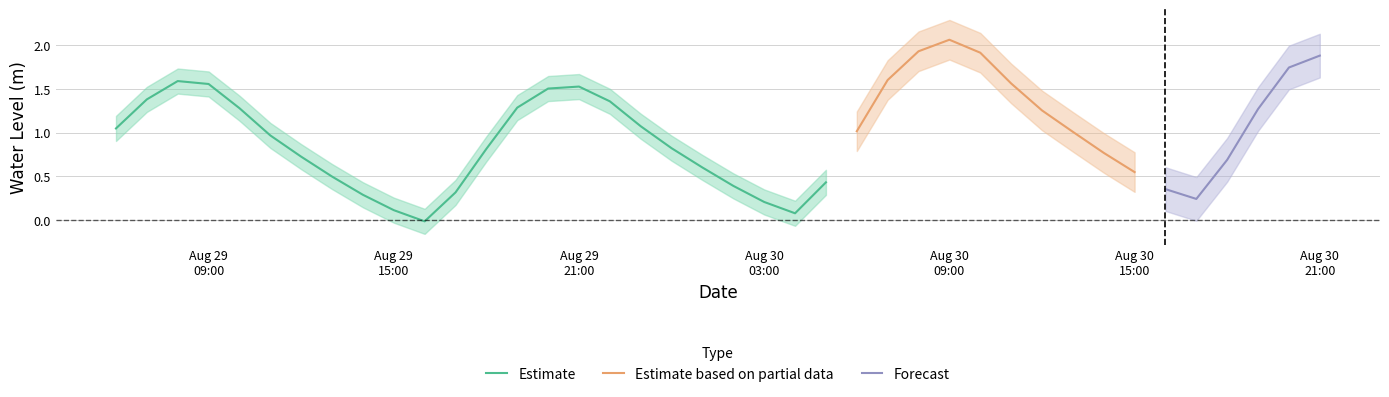

At which category does the chart reach its peak across all series?

27